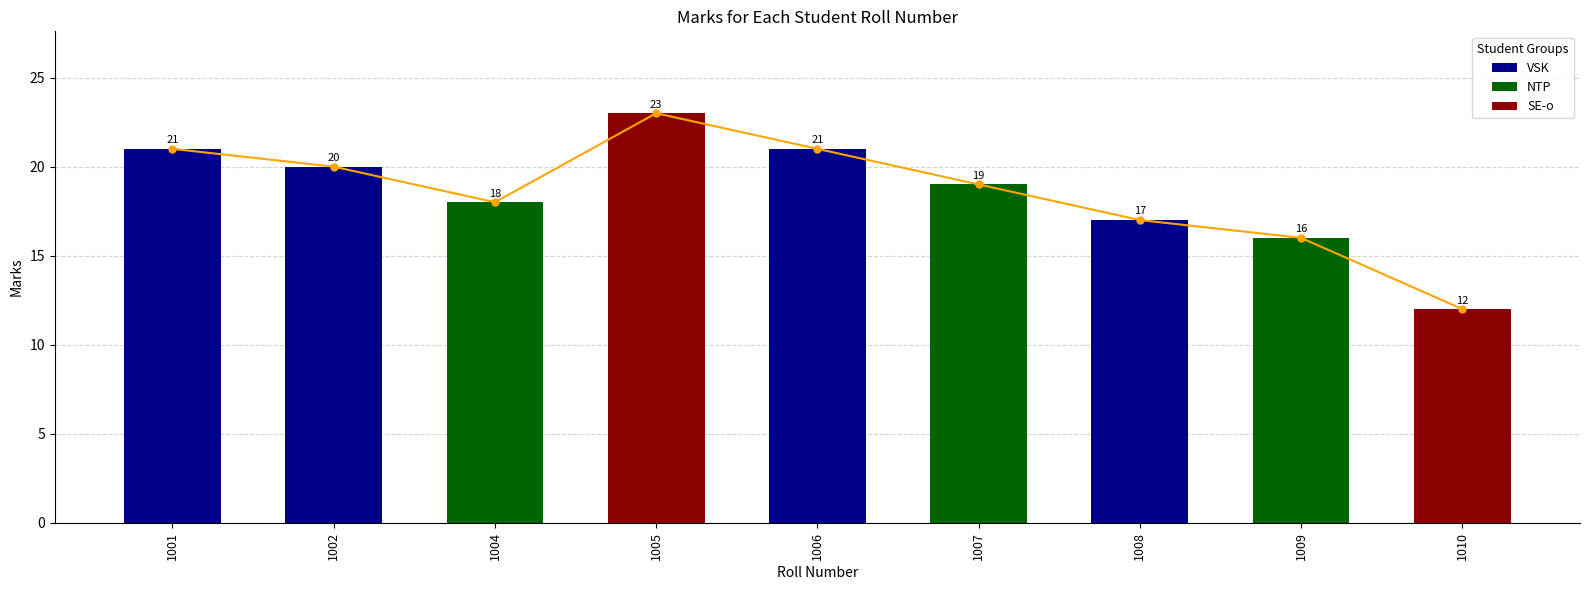

What is the total value across all series at 1006?

42